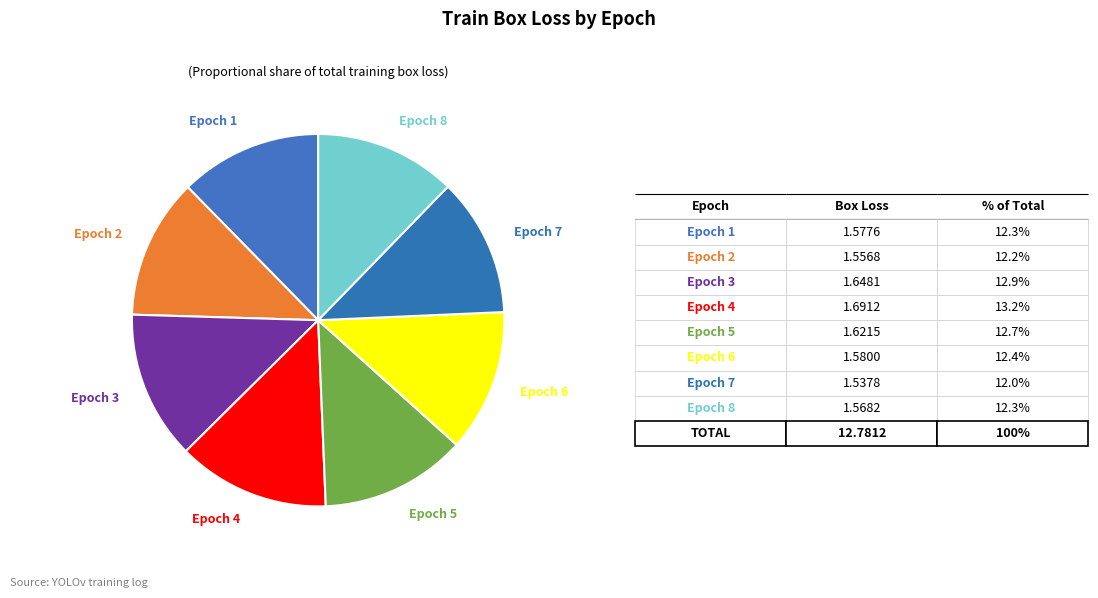

Approximately how many times larger is the value at Epoch 5 compared to Epoch 7?

1.1